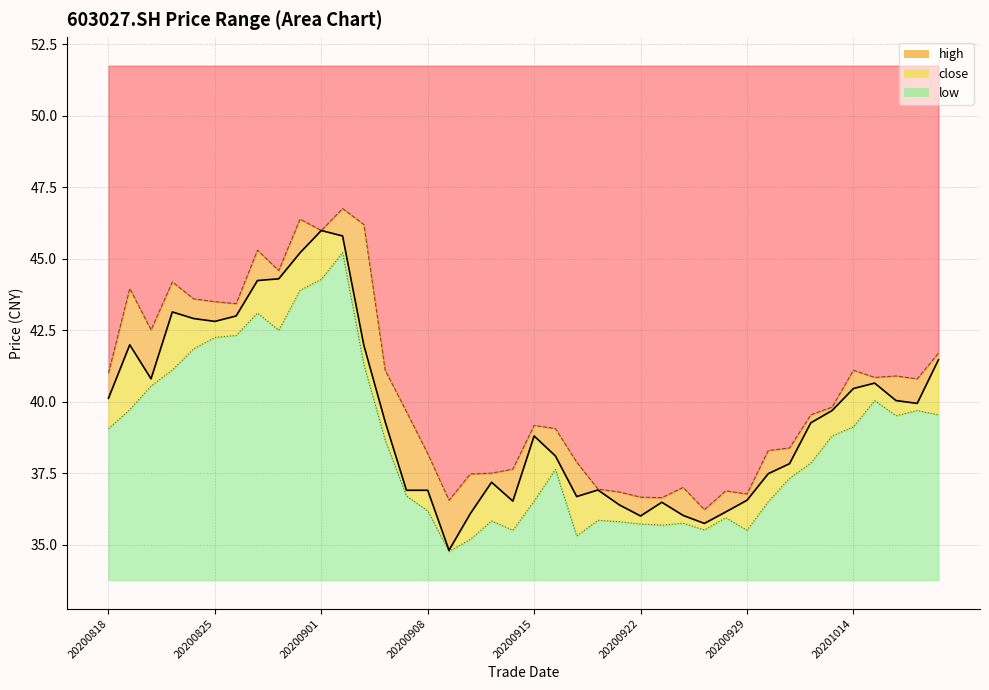

Is the value of high at 20201020 greater than the value of close at 20200818?

Yes